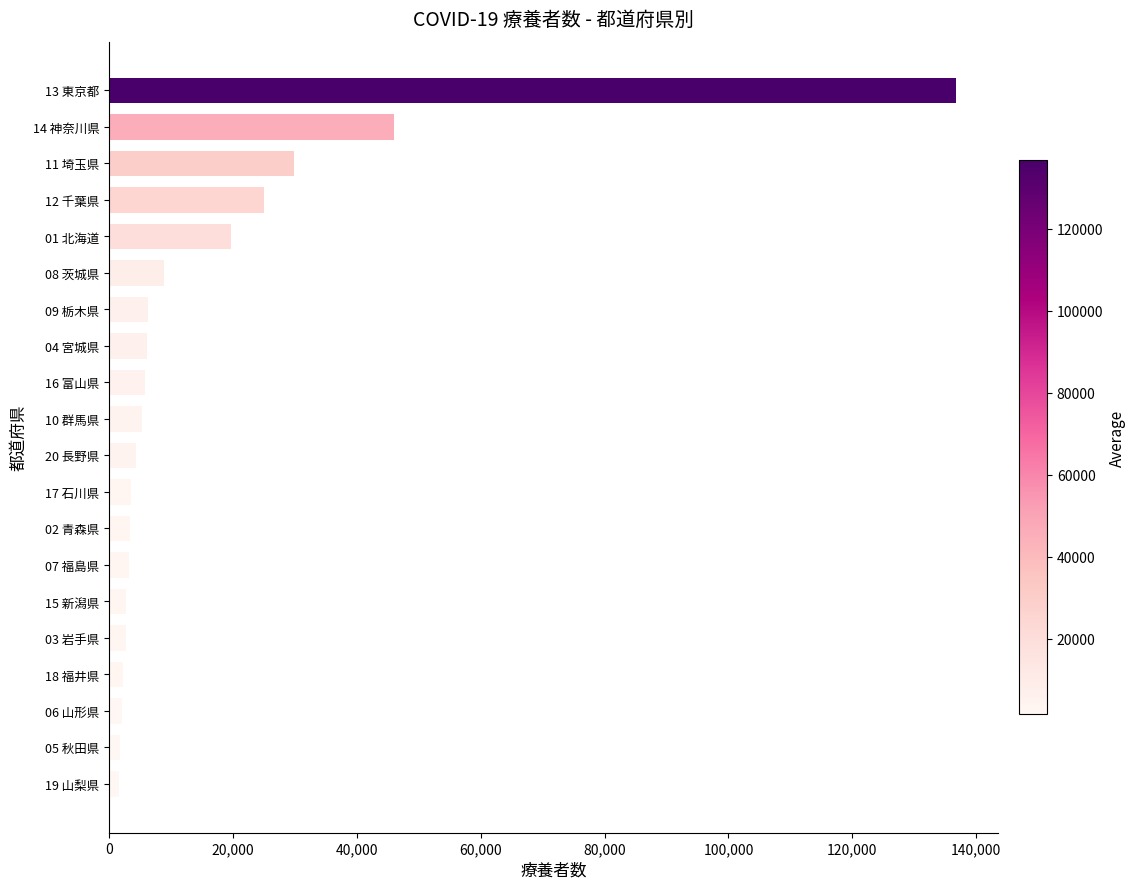

Is it true that the value at 08 茨城県 is 8862?

True